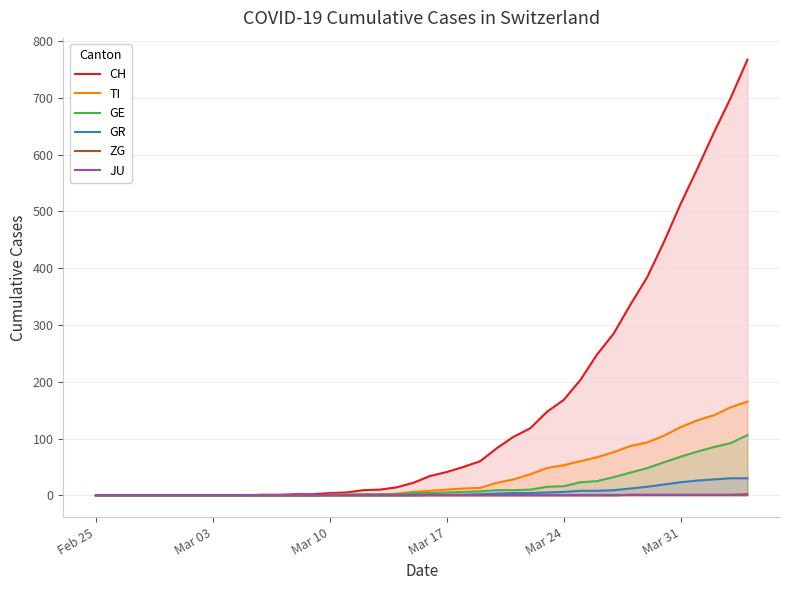

Which series has the widest spread of values?

CH